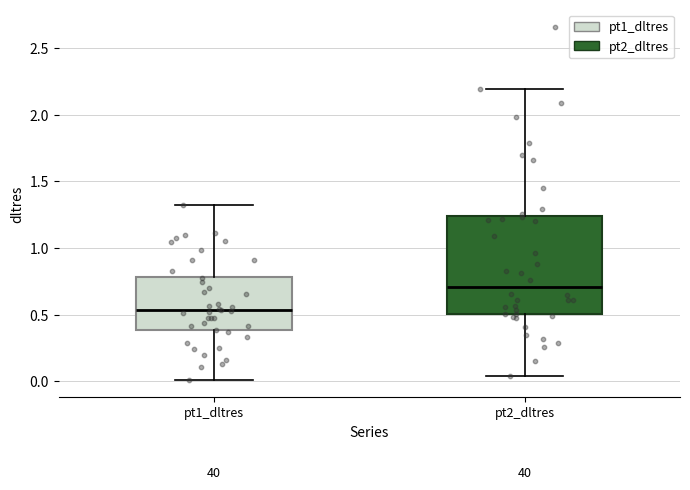

Comparing the boxes themselves (not the whiskers), which one is the tallest?

pt2_dltres